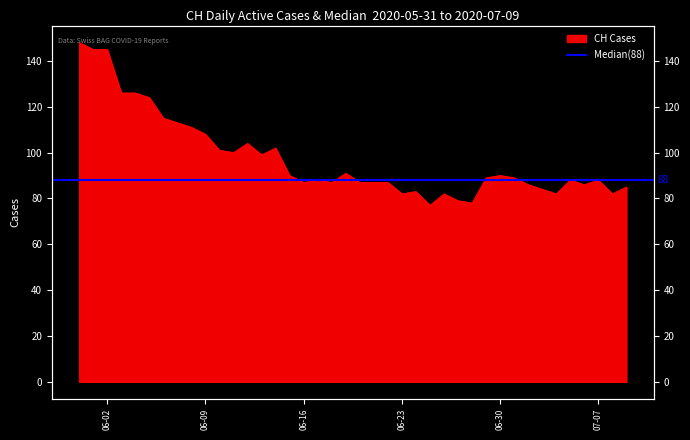

What is the ratio of the value at 2020-06-29 to the value at 2020-06-06?

0.8